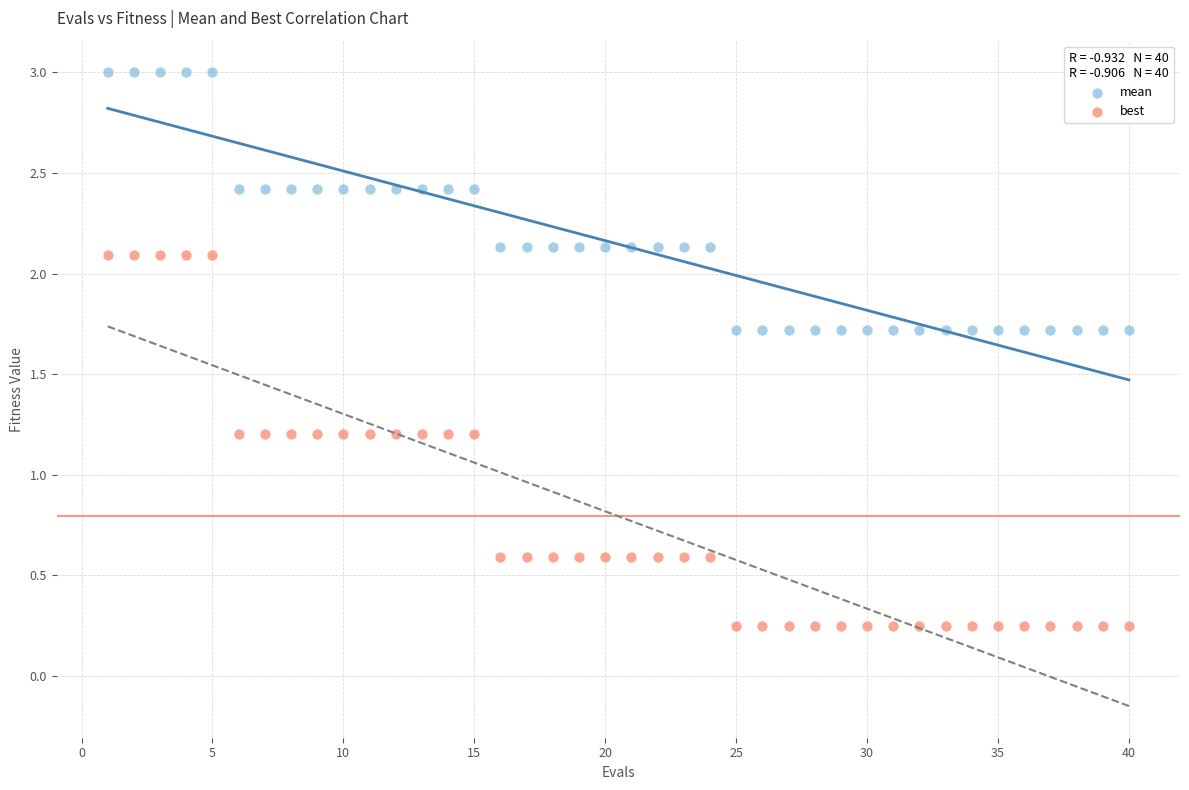

Across all data points, what is the range of X values (max minus min)?

39.0